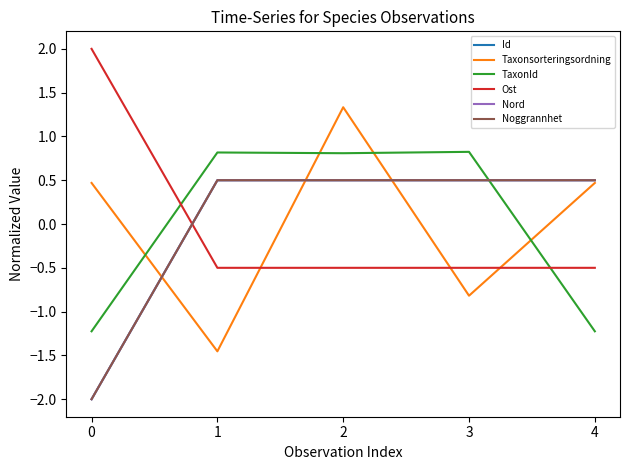

Where is Ost nearest to the value 0?

1